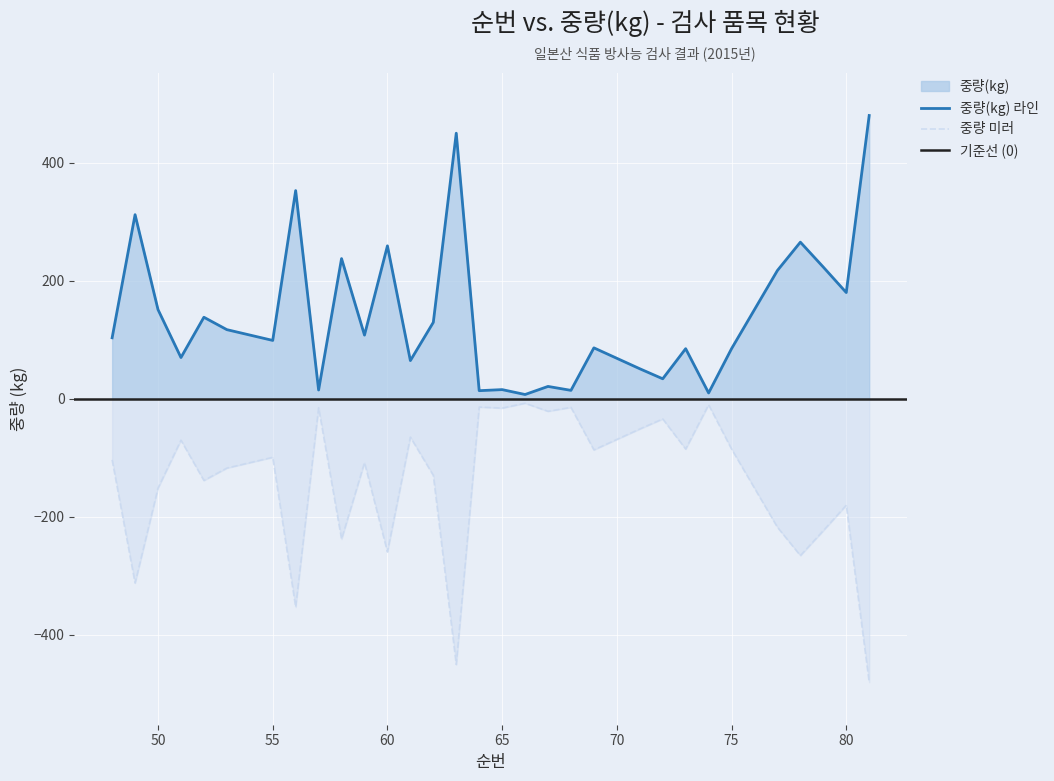

Count the number of data series in this chart.

1